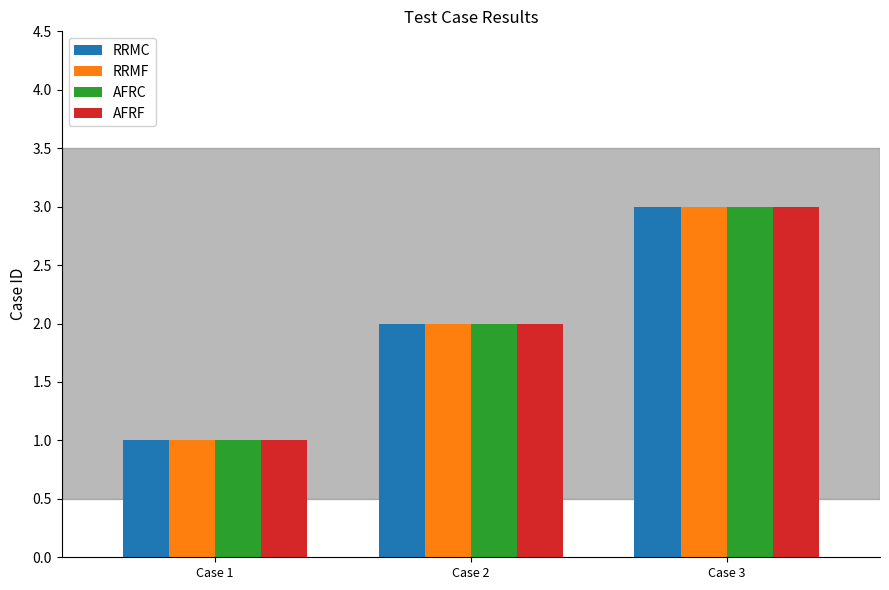

Reading left to right, transcribe all the data shown in this chart.

RRMC: 1	2	3
RRMF: 1	2	3
AFRC: 1	2	3
AFRF: 1	2	3